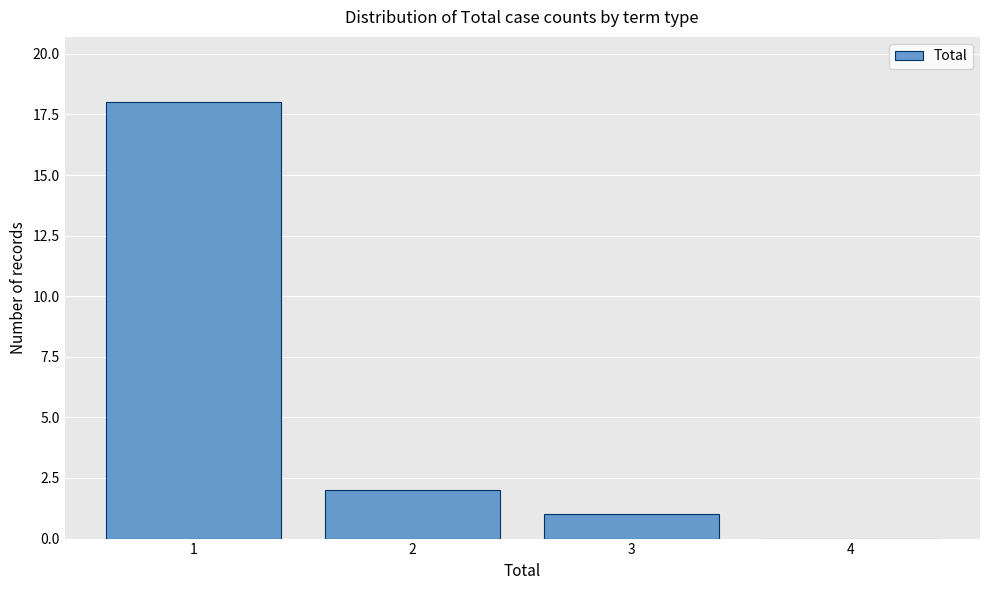

Reading left to right, list all the values displayed in this chart.

1=18	2=2	3=1	4=0